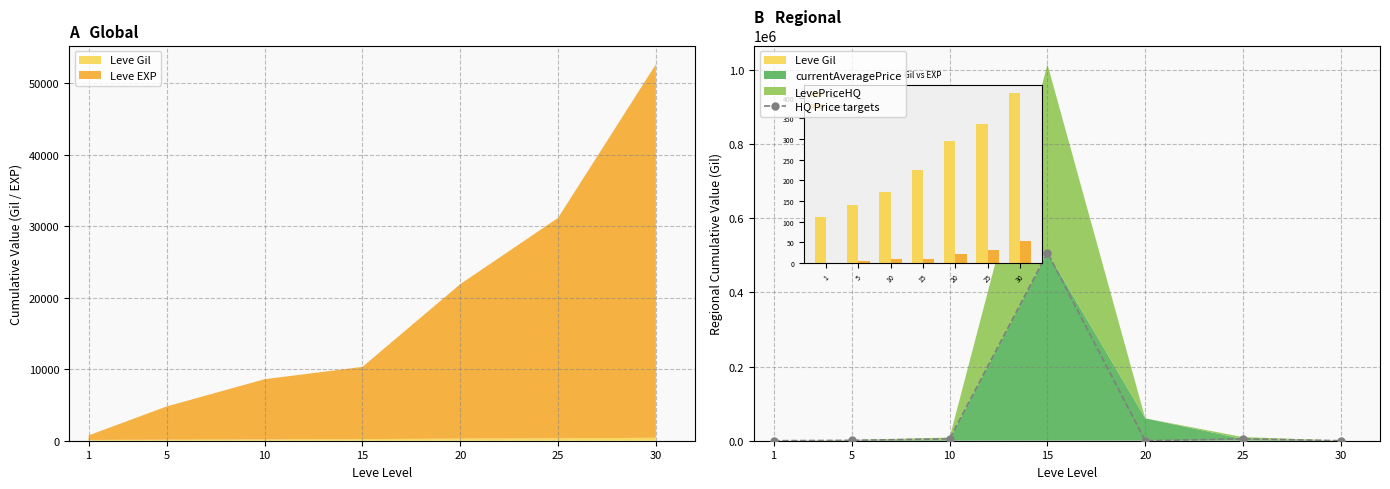

Is it true that the value at 20 is 271694?

False